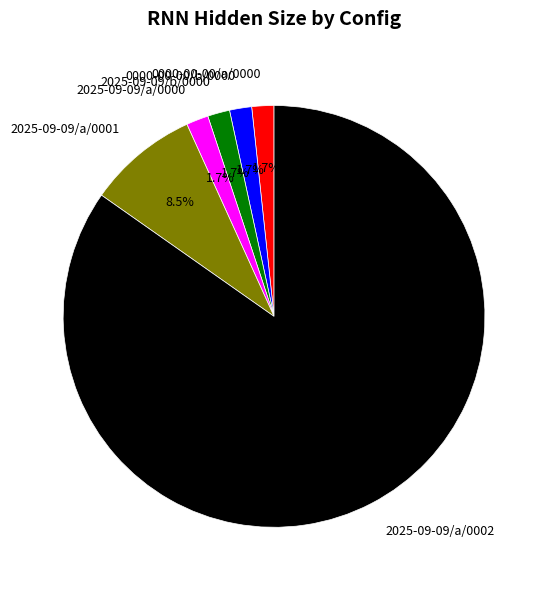

To the nearest percent, what percentage of the pie is 2025-09-09/b/0000?

2%